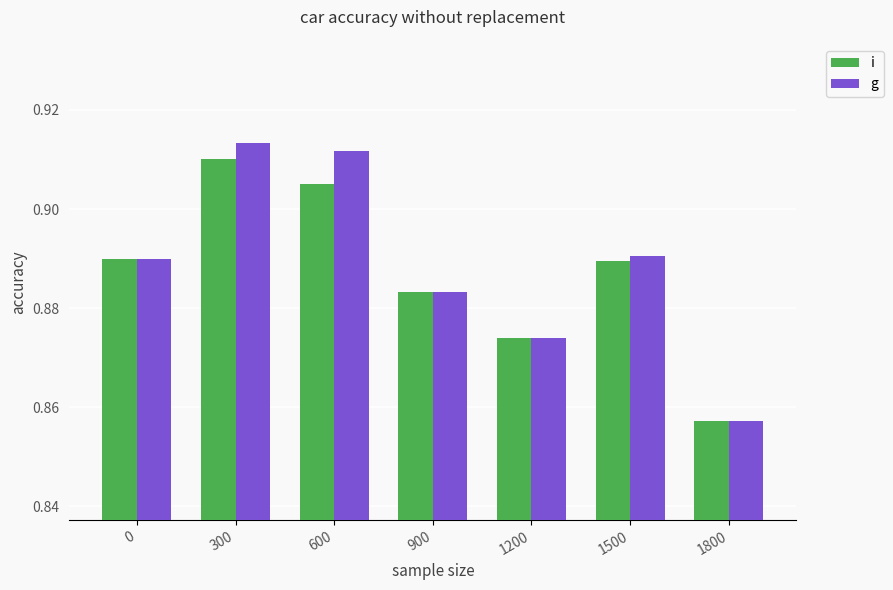

At which category is the sum across all series the highest?

300